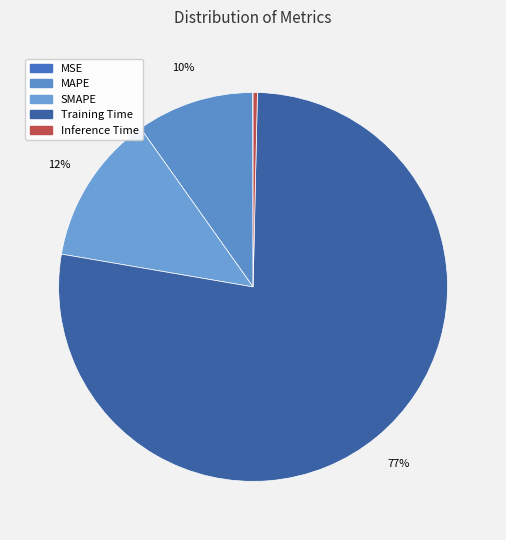

True or false: SMAPE accounts for 12% of the total.

True